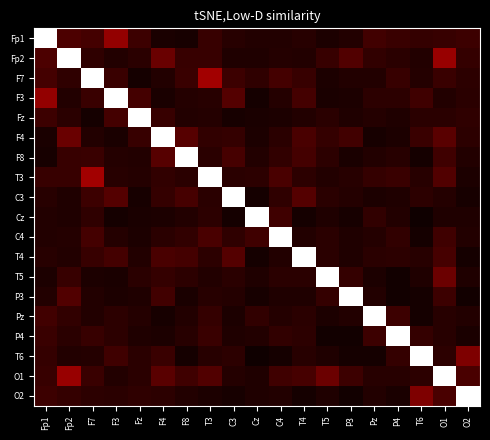

At which category is the sum across all series the highest?

O1